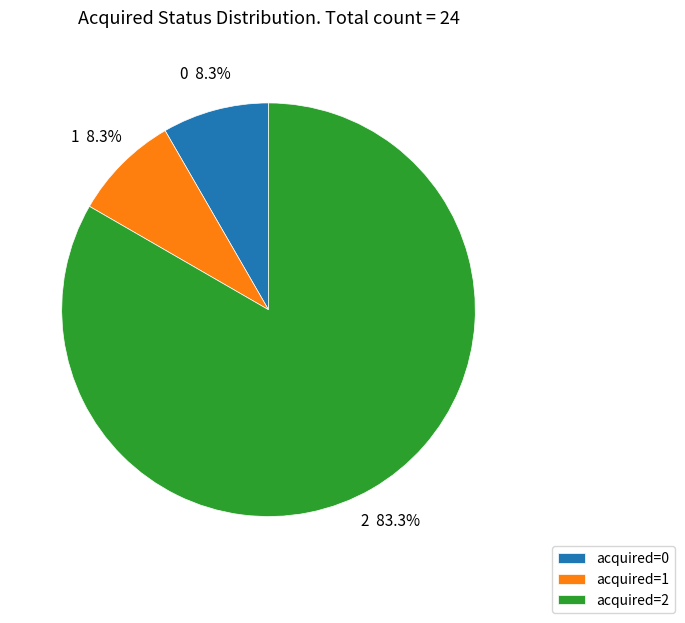

Does 2 account for over 50% of the chart?

Yes